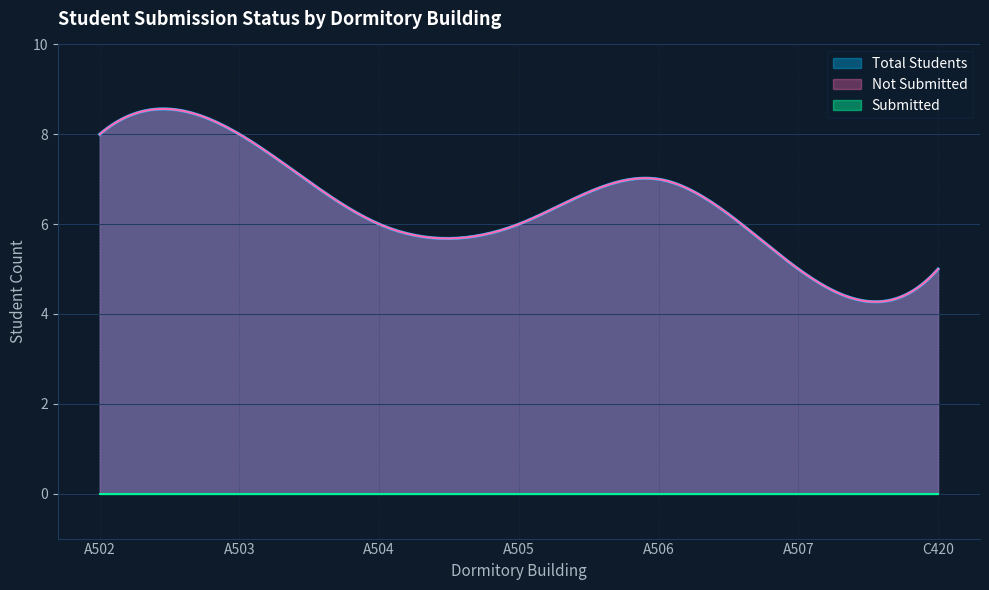

What is the greatest value displayed?

8